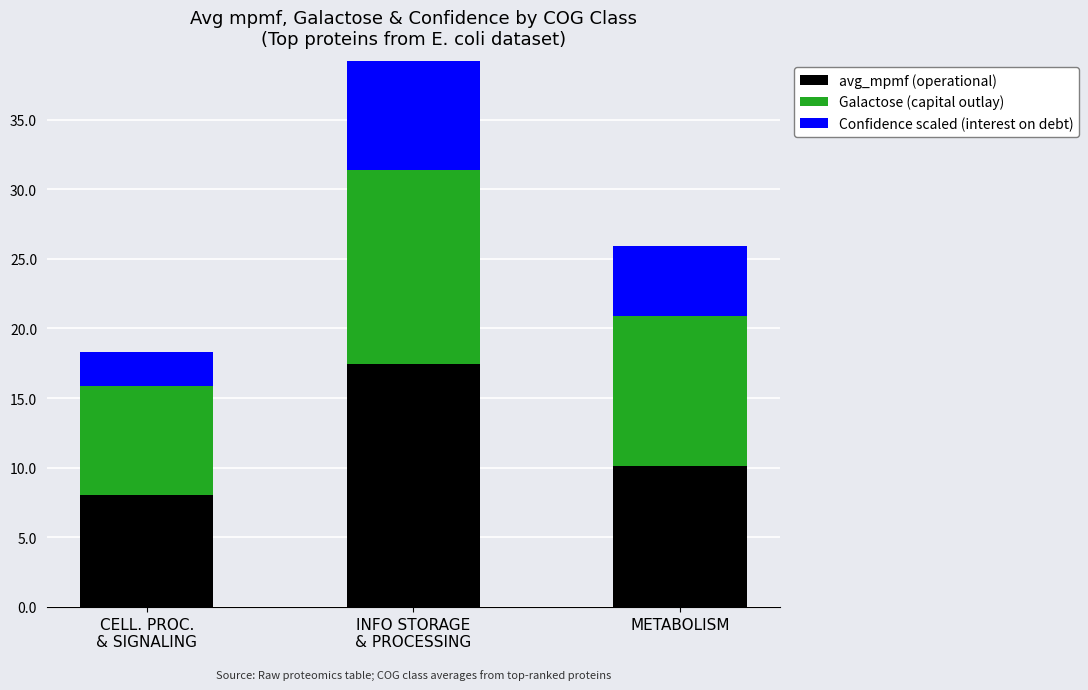

What is the sum of all Galactose (capital outlay) values?

32.6